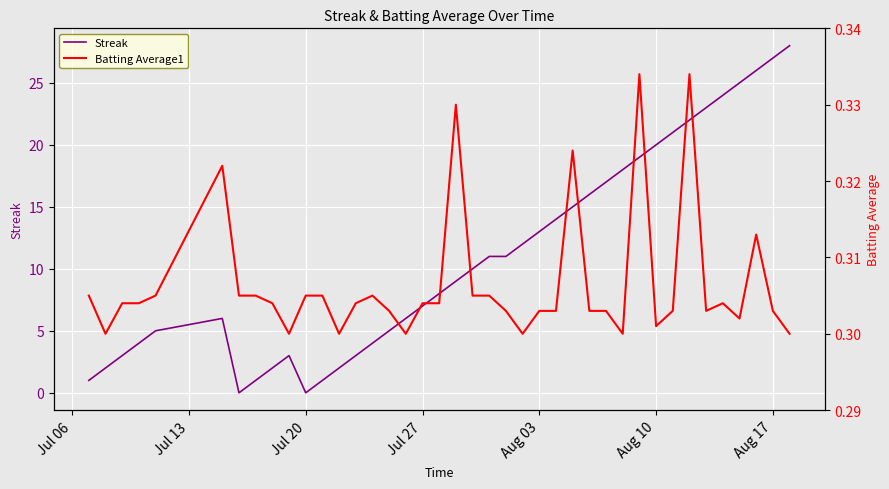

What is the difference between the maximum and minimum values in the Streak series?

28